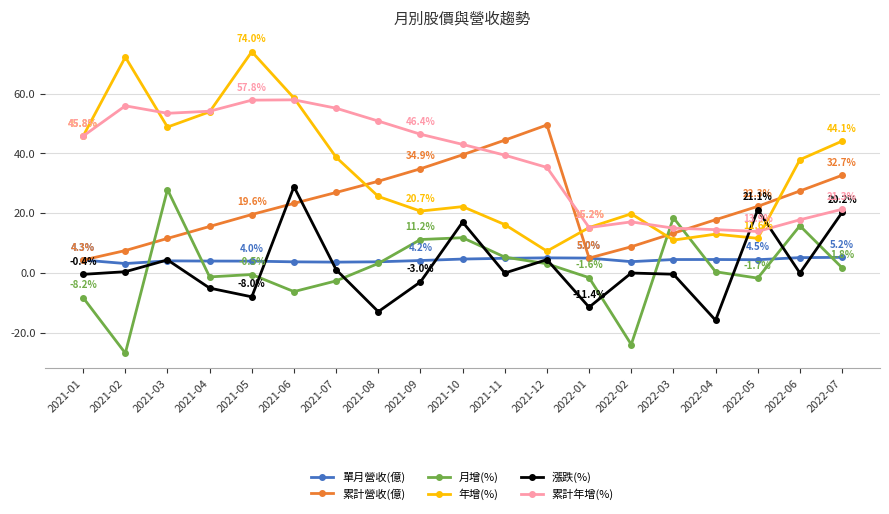

At how many categories does at least one series exceed 39?

13